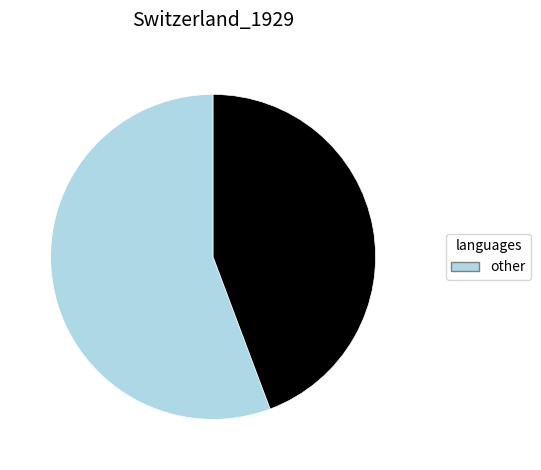

Count the number of slices in the pie.

2